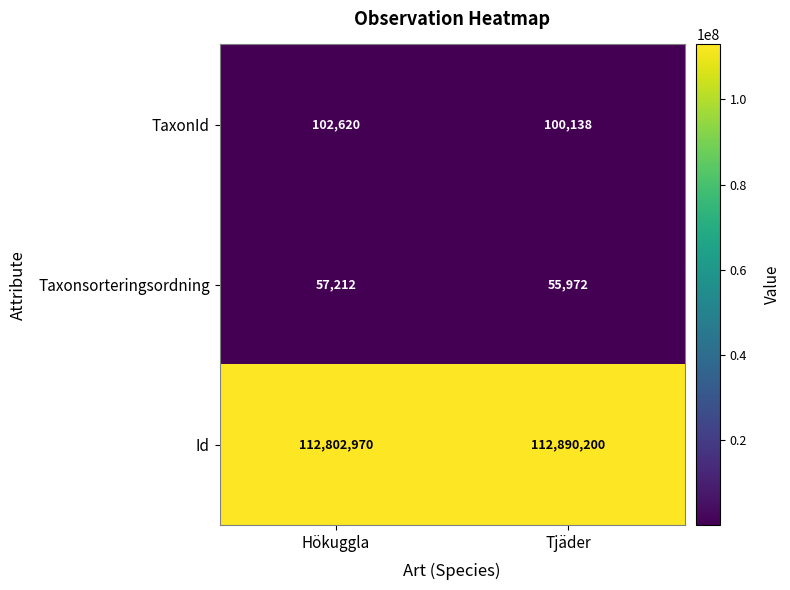

List the labels in order of Id value, smallest first.

Hökuggla, Tjäder